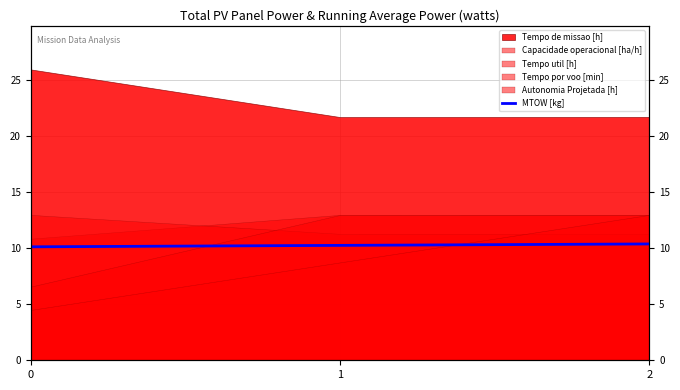

Rank the categories by value from highest to lowest.

2, 1, 0